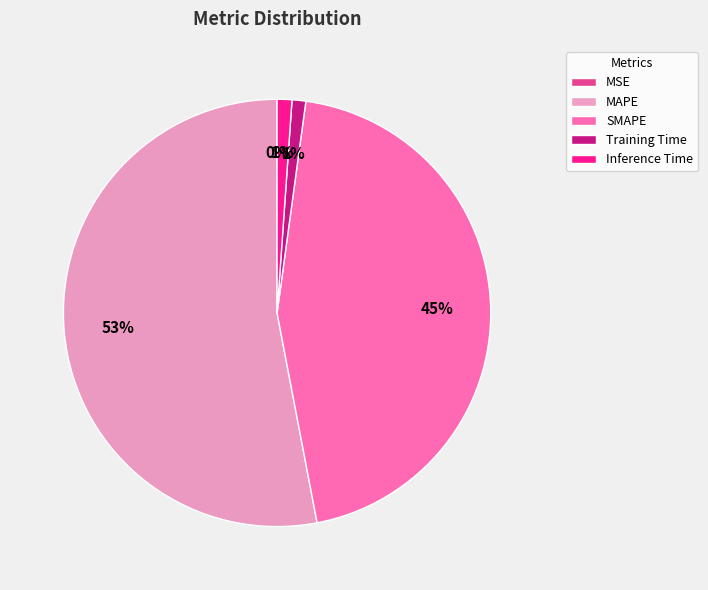

How many segments does this pie chart have?

5